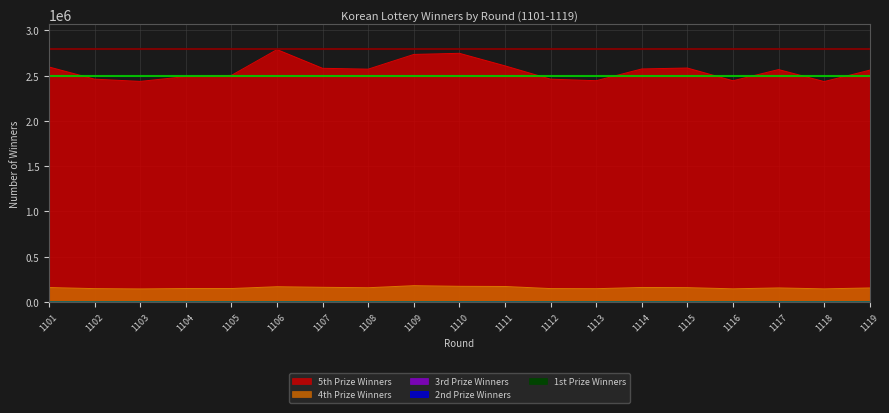

True or false: 1st_prize_winners and 2nd_prize_winners cross at least once.

False